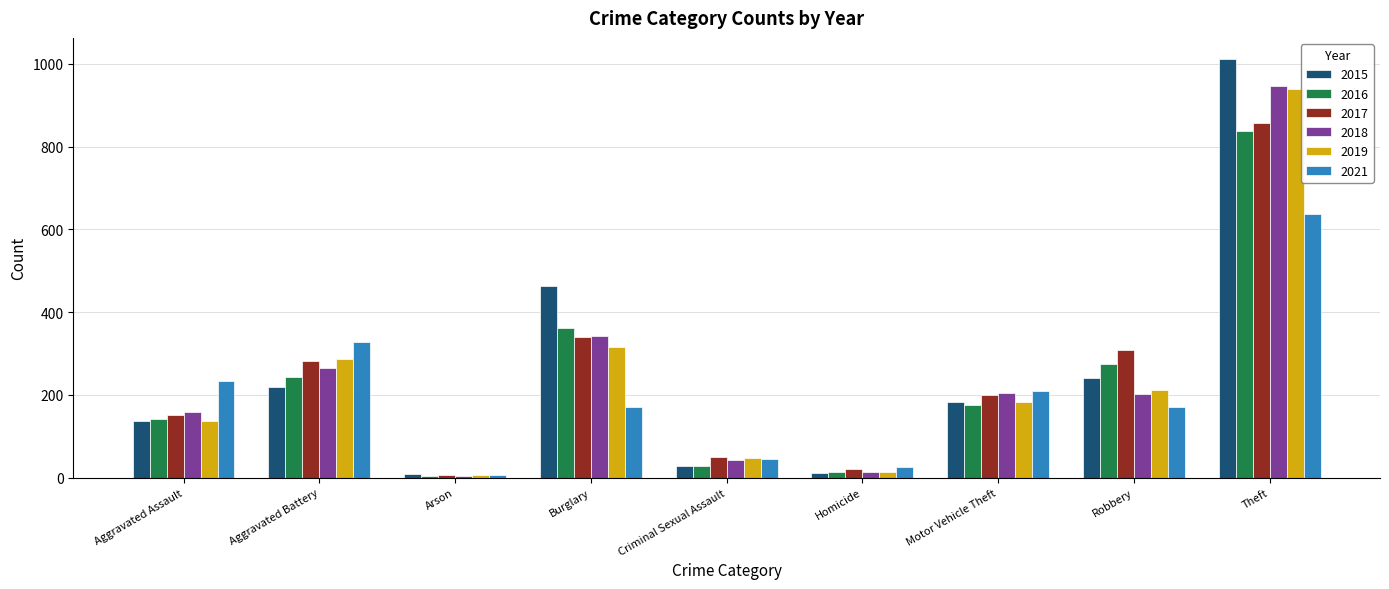

The value of 2021 at Motor Vehicle Theft is 135. True or false?

False